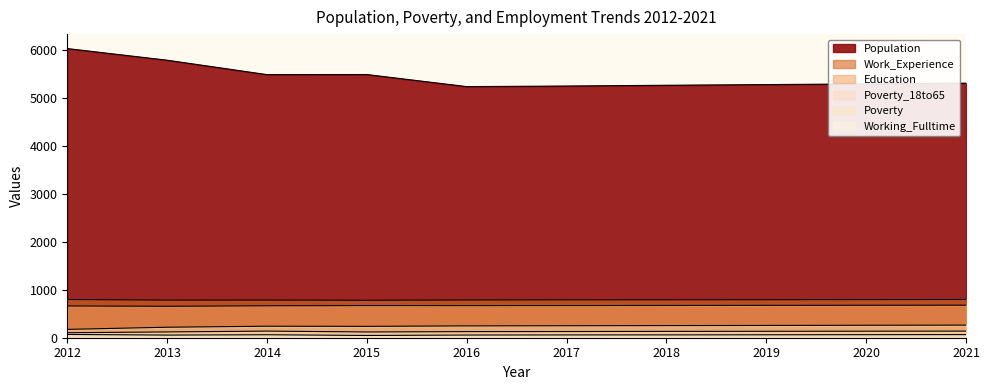

What is the difference between the Population values at 2019 and 2020?

15